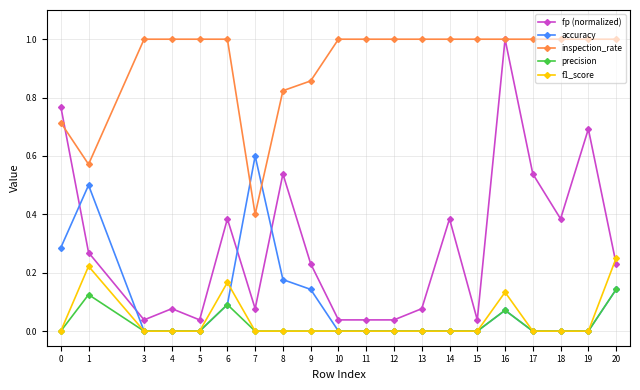

What is the maximum value for inspection_rate?

1.0